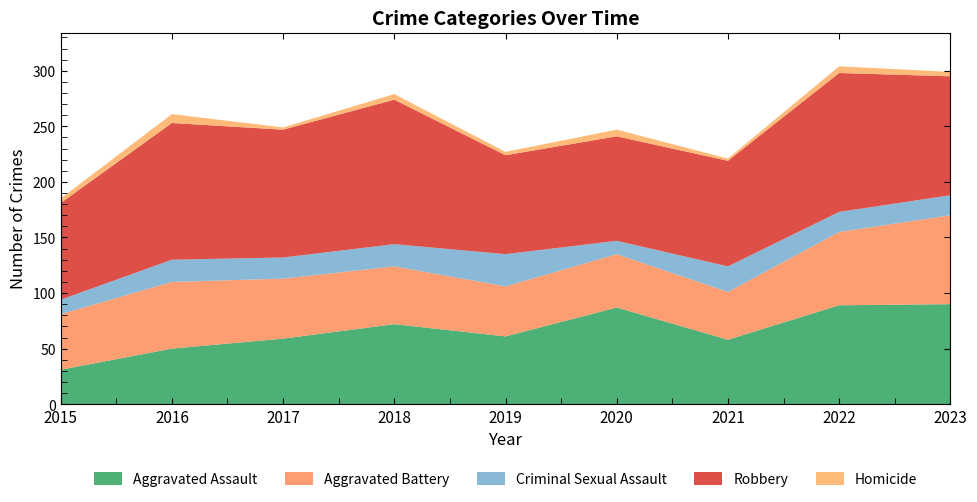

Reading left to right, extract all data points from this chart.

Aggravated Assault: 31	50	59	72	61	87	58	89	90
Aggravated Battery: 50	60	54	52	45	48	43	66	80
Criminal Sexual Assault: 13	20	19	20	29	12	23	18	18
Robbery: 87	123	115	130	89	94	95	125	107
Homicide: 4	8	2	5	3	6	2	6	4